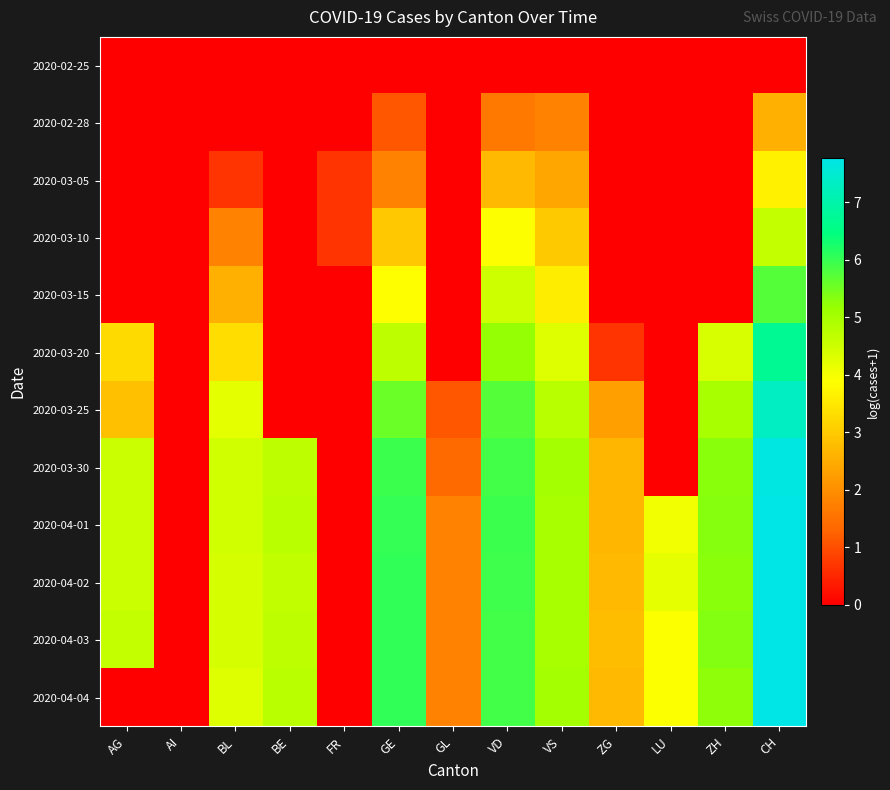

At how many categories does at least one series exceed 6?

2